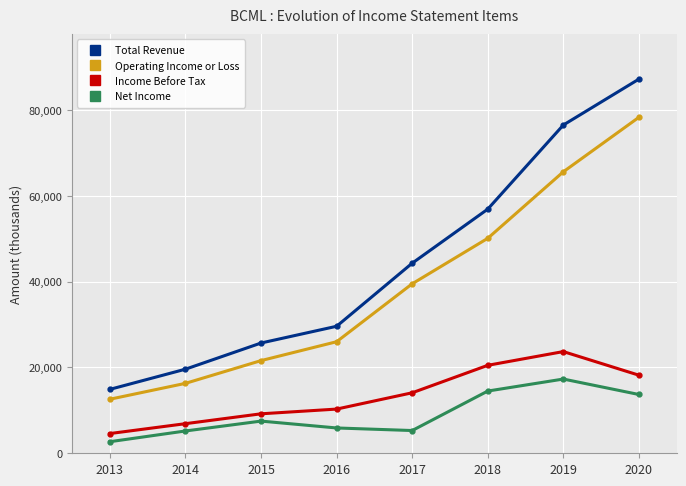

True or false: Operating Income or Loss has a value of 13256 at 2015.

False